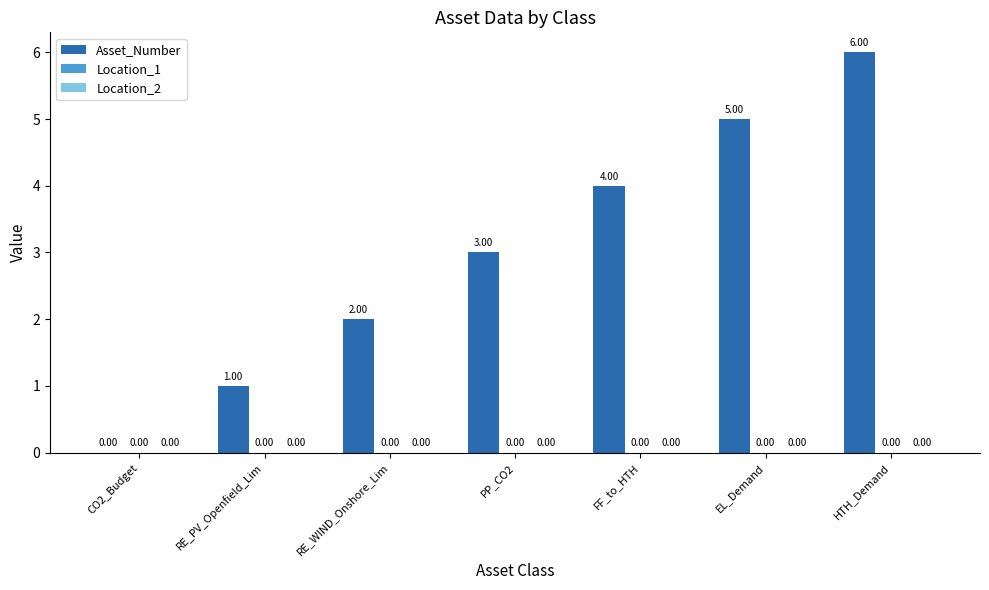

Between RE_PV_Openfield_Lim and CO2_Budget, which is larger?

RE_PV_Openfield_Lim